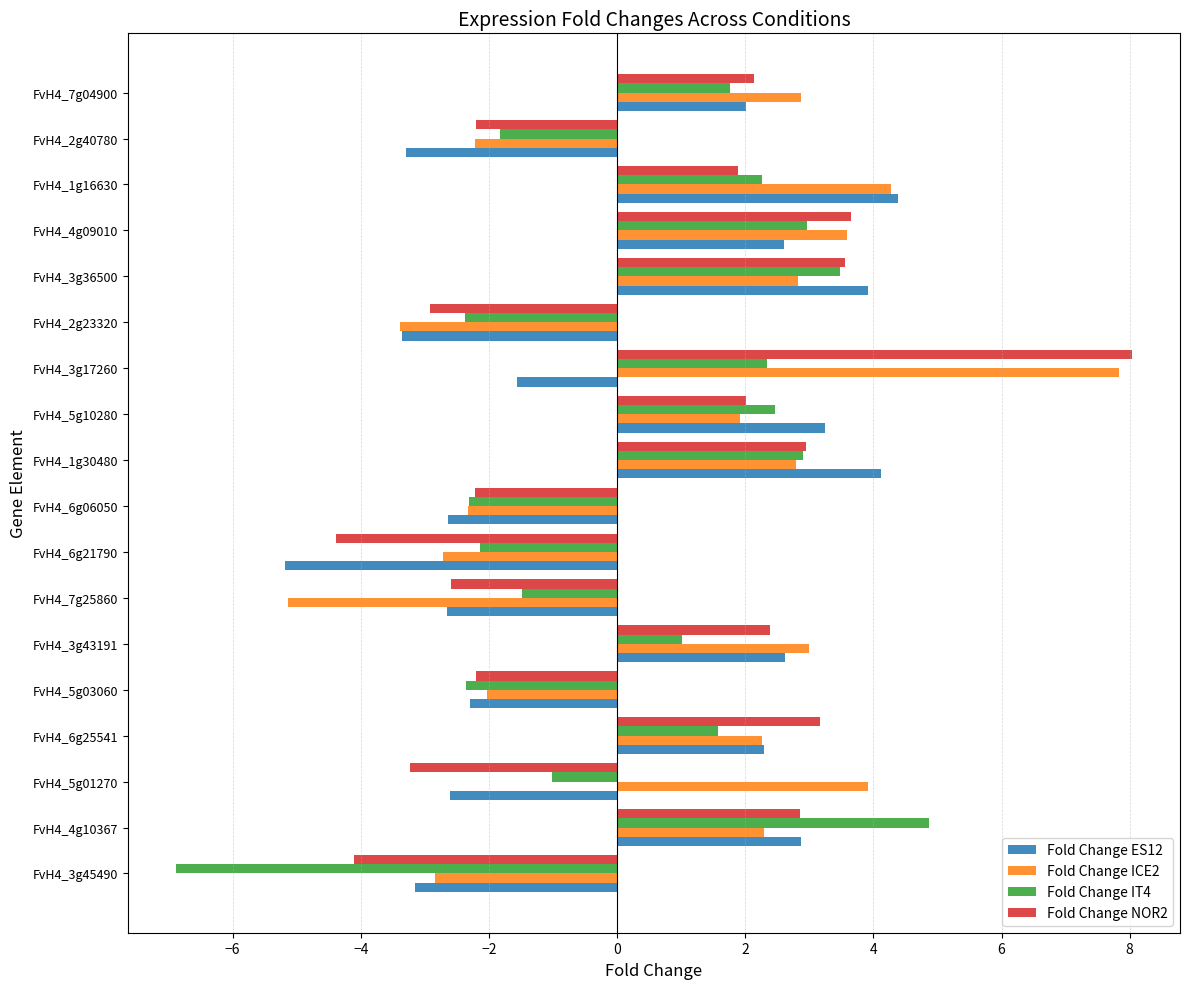

Is the value of Fold Change ICE2 at FvH4_3g45490 greater than the value of Fold Change ES12 at FvH4_3g17260?

No